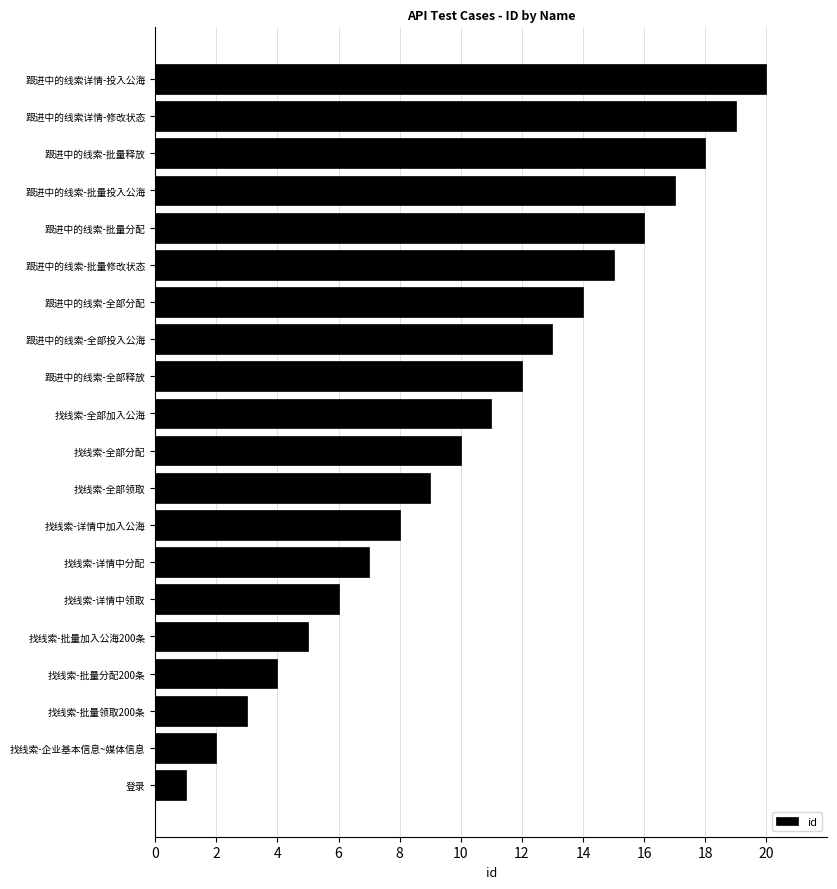

Rank the categories by value from lowest to highest.

登录, 找线索-企业基本信息~媒体信息, 找线索-批量领取200条, 找线索-批量分配200条, 找线索-批量加入公海200条, 找线索-详情中领取, 找线索-详情中分配, 找线索-详情中加入公海, 找线索-全部领取, 找线索-全部分配, 找线索-全部加入公海, 跟进中的线索-全部释放, 跟进中的线索-全部投入公海, 跟进中的线索-全部分配, 跟进中的线索-批量修改状态, 跟进中的线索-批量分配, 跟进中的线索-批量投入公海, 跟进中的线索-批量释放, 跟进中的线索详情-修改状态, 跟进中的线索详情-投入公海